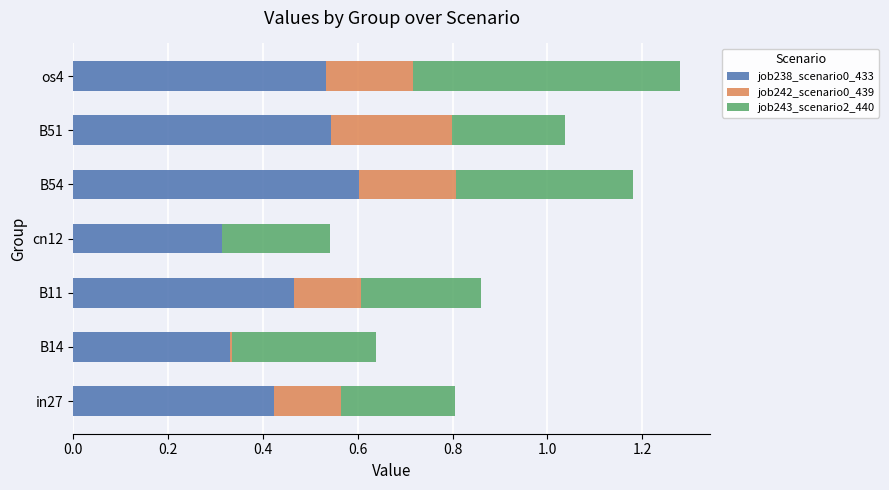

Is it true that job238_scenario0_433 equals 0.4 at cn12?

False